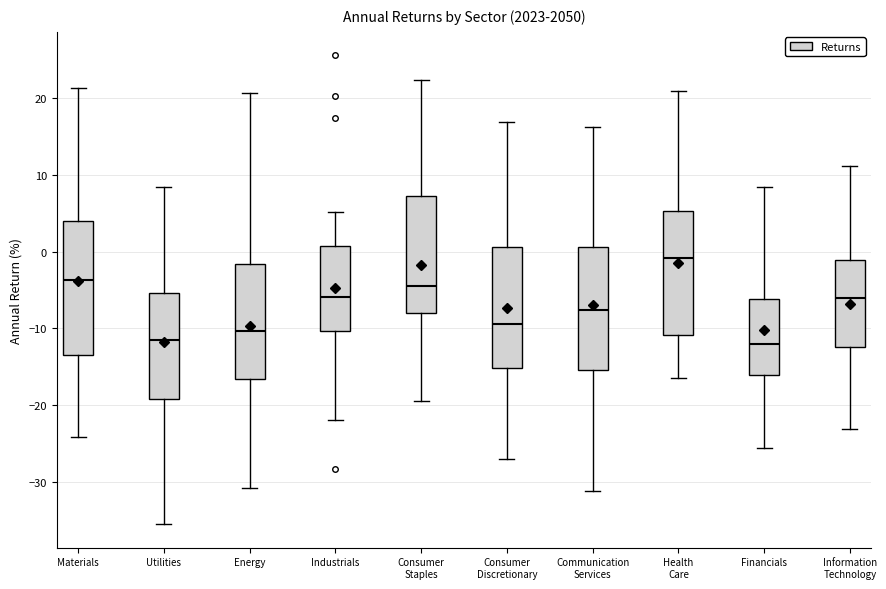

Reading left to right, read every box against the y-axis: the position of its median line, the range the box covers, and the ends of its whiskers. The values are not printed on the chart, so give them approximately, as read against the axis.

Materials: median -4, box -13 to 4, whiskers -24 to 21
Utilities: median -12, box -19 to -5, whiskers -35 to 8
Energy: median -10, box -17 to -2, whiskers -31 to 21
Industrials: median -6, box -10 to 1, whiskers -22 to 5
Consumer Staples: median -4, box -8 to 7, whiskers -19 to 22
Consumer Discretionary: median -9, box -15 to 1, whiskers -27 to 17
Communication Services: median -8, box -15 to 1, whiskers -31 to 16
Health Care: median -1, box -11 to 5, whiskers -16 to 21
Financials: median -12, box -16 to -6, whiskers -26 to 8
Information Technology: median -6, box -12 to -1, whiskers -23 to 11